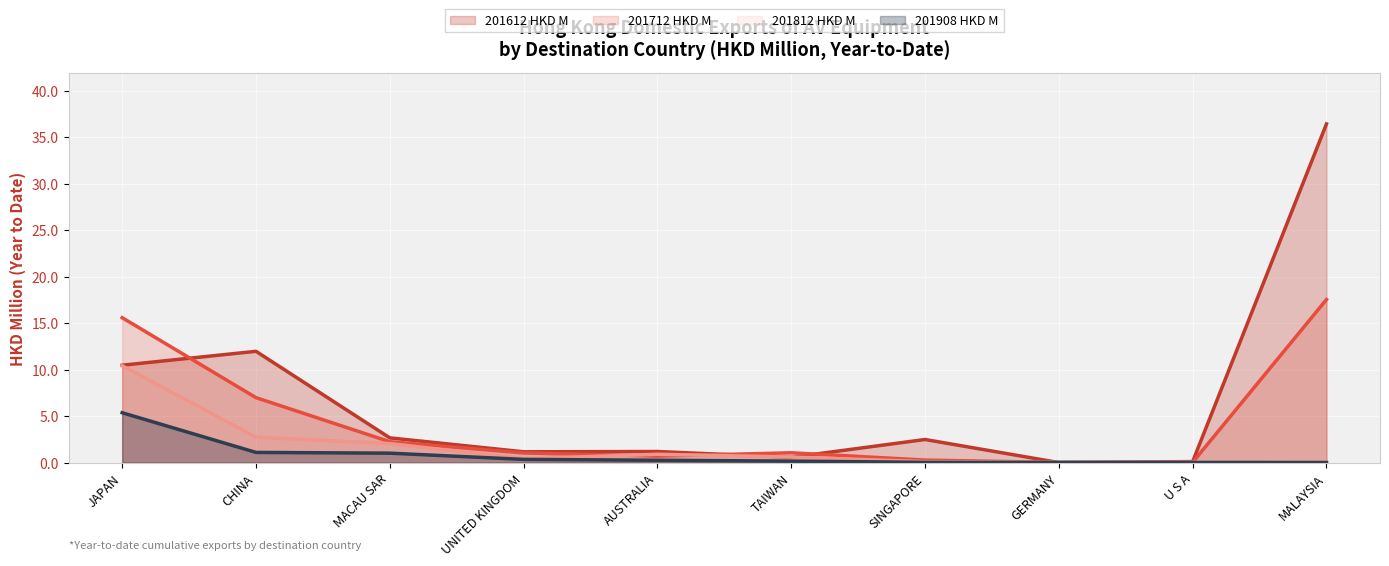

How many lines are shown in the chart?

4